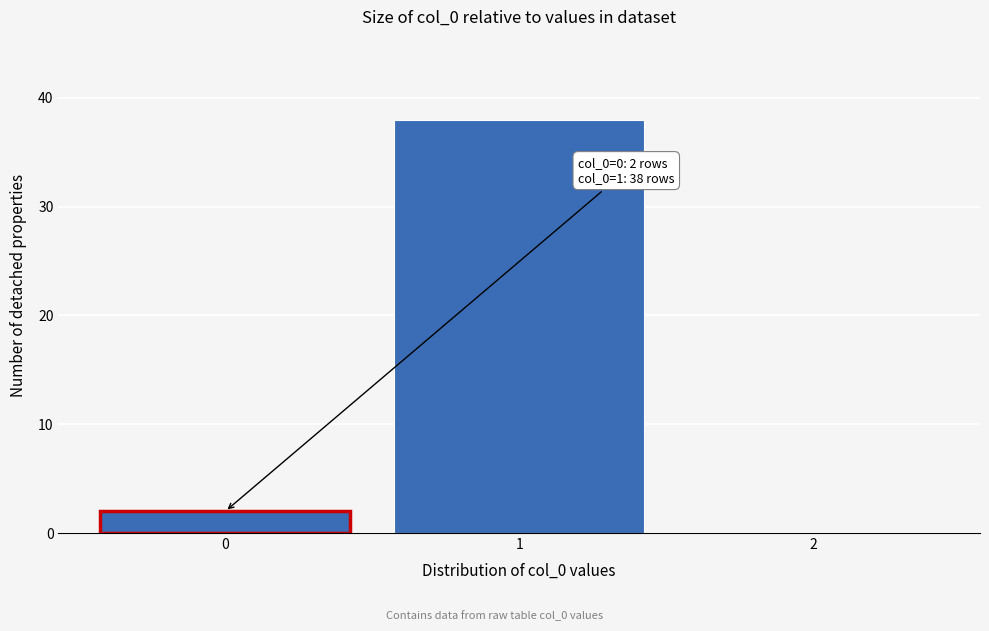

Over which range of the x-axis is the bar tallest?

0.5 to 1.5